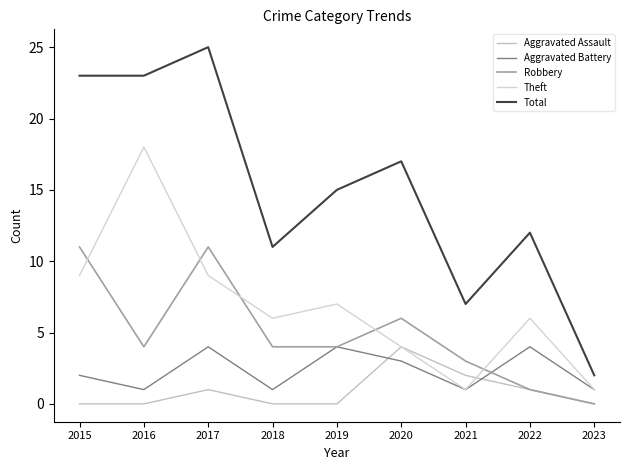

True or false: Theft has a value of 18 at 2016.

True